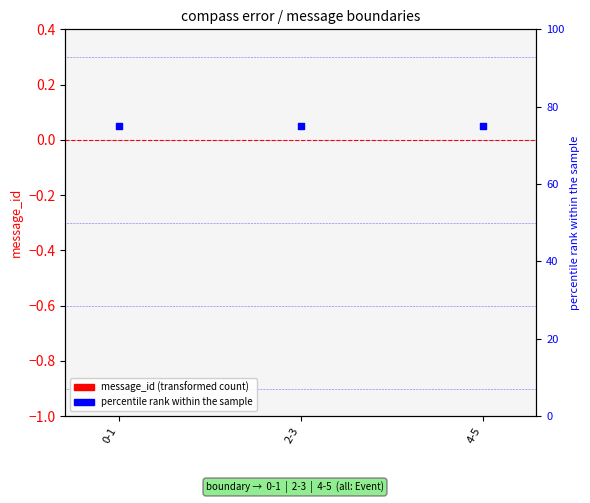

What is the total value across all series at 4-5?

75